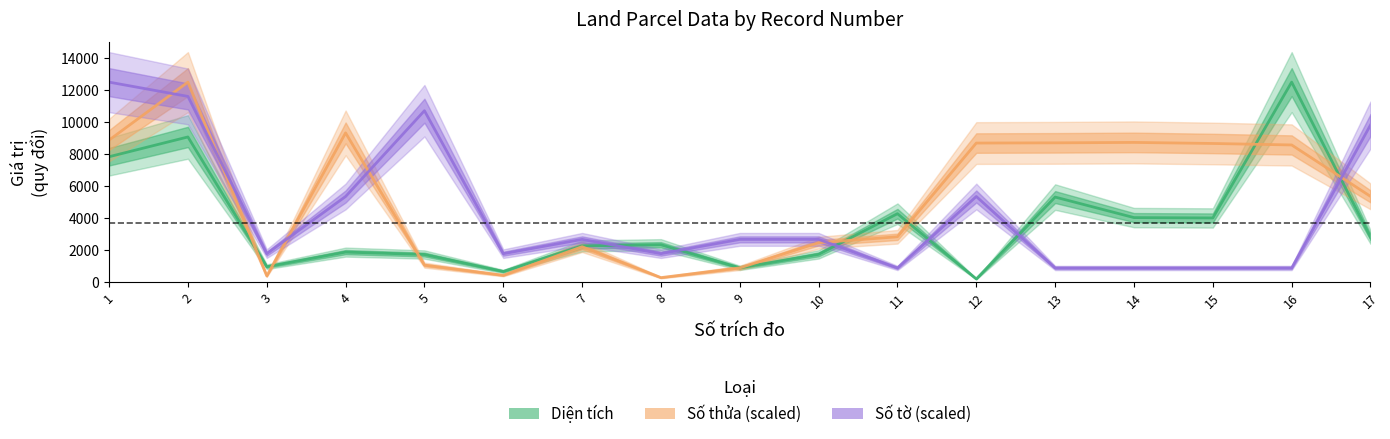

Is this an area chart (filled region under the line)?

No